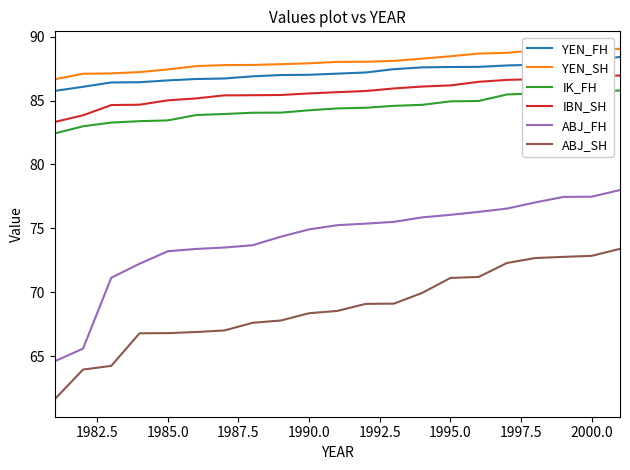

What is the difference between the maximum and minimum values in the ABJ_FH series?

13.4